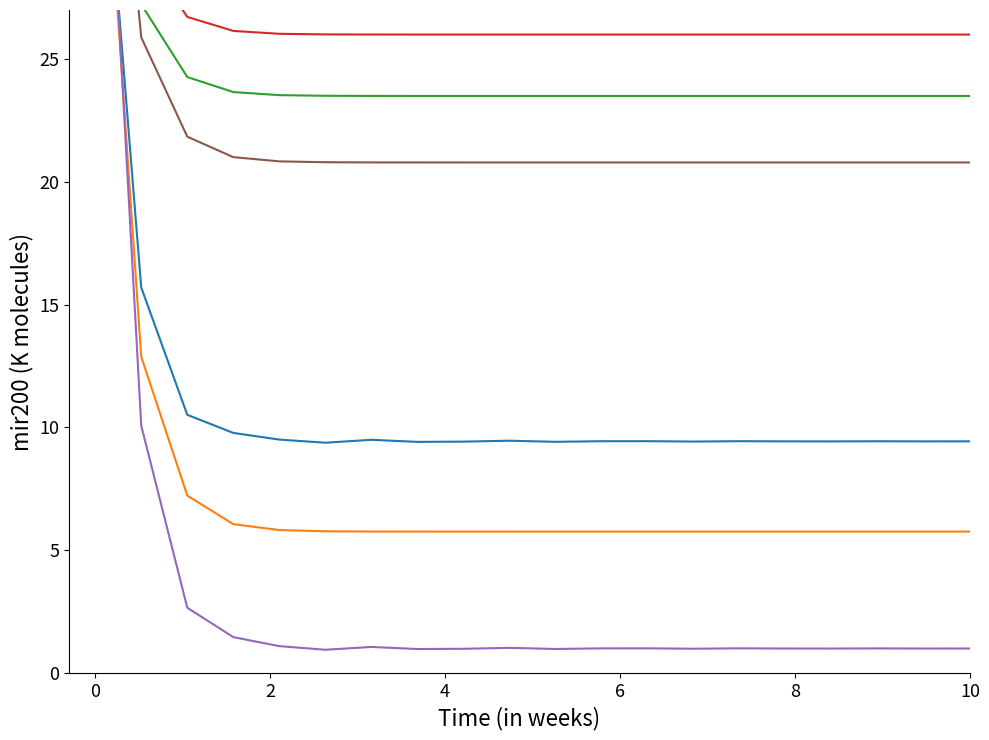

How many values in the char_10_x series are below 1?

8